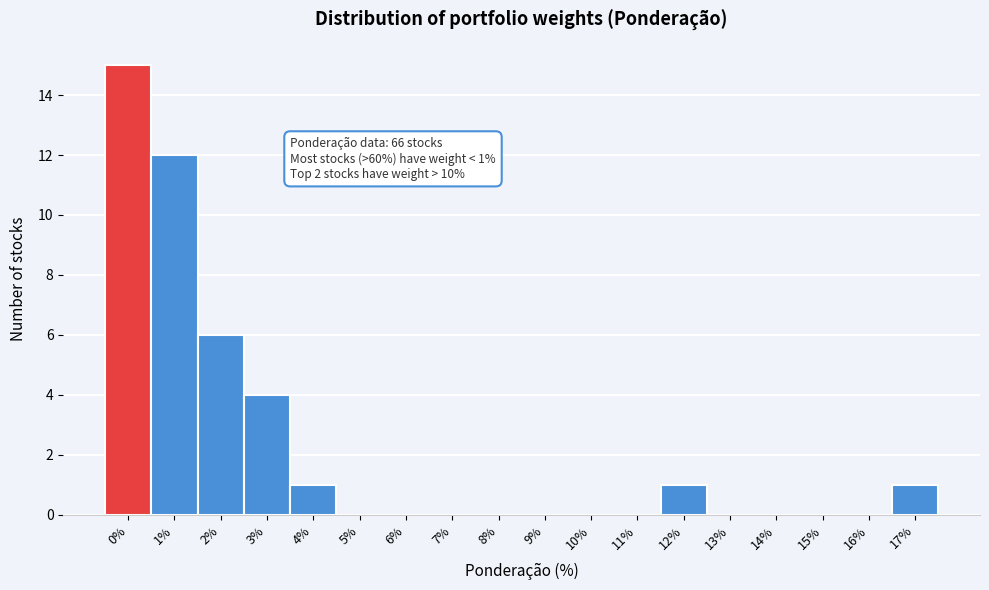

Reading left to right, list all the values displayed in this chart.

0%=15	1%=12	2%=6	3%=4	4%=1	5%=0	6%=0	7%=0	8%=0	9%=0	10%=0	11%=0	12%=1	13%=0	14%=0	15%=0	16%=0	17%=1